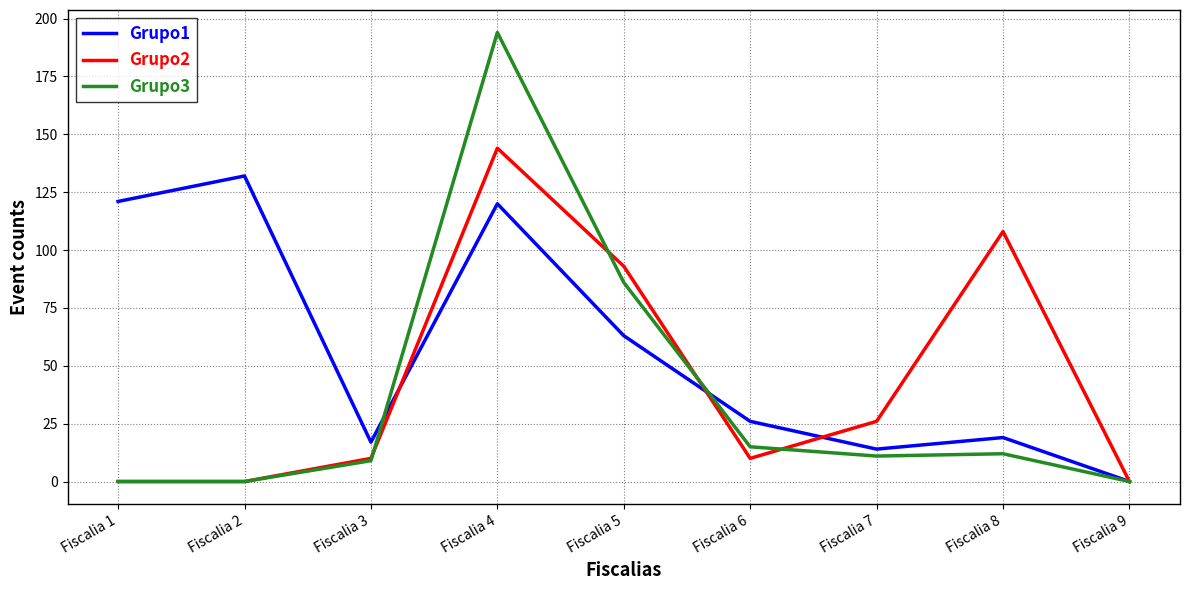

What is the total value across all series at Fiscalia 2?

132